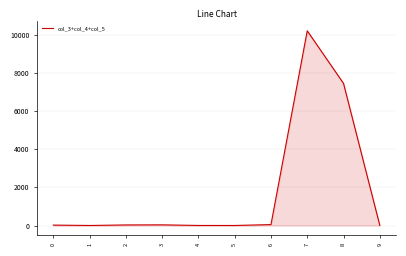

What is the difference between the maximum and minimum values?

10206